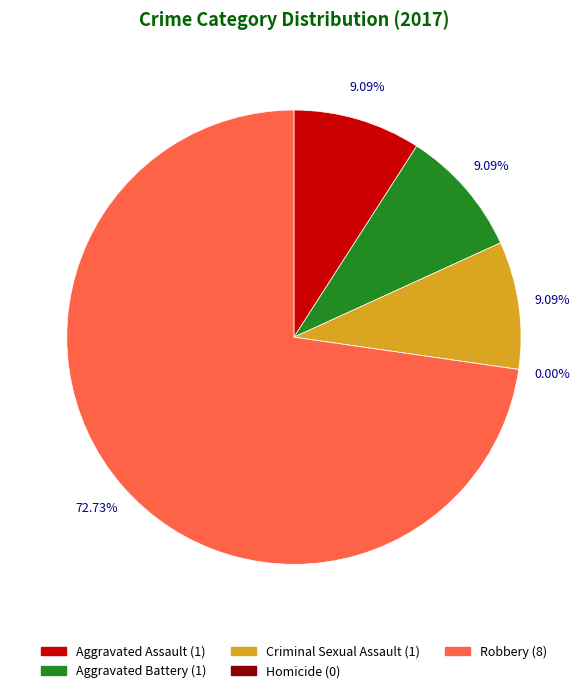

What percentage is the Aggravated Assault slice, to the nearest percent?

9%